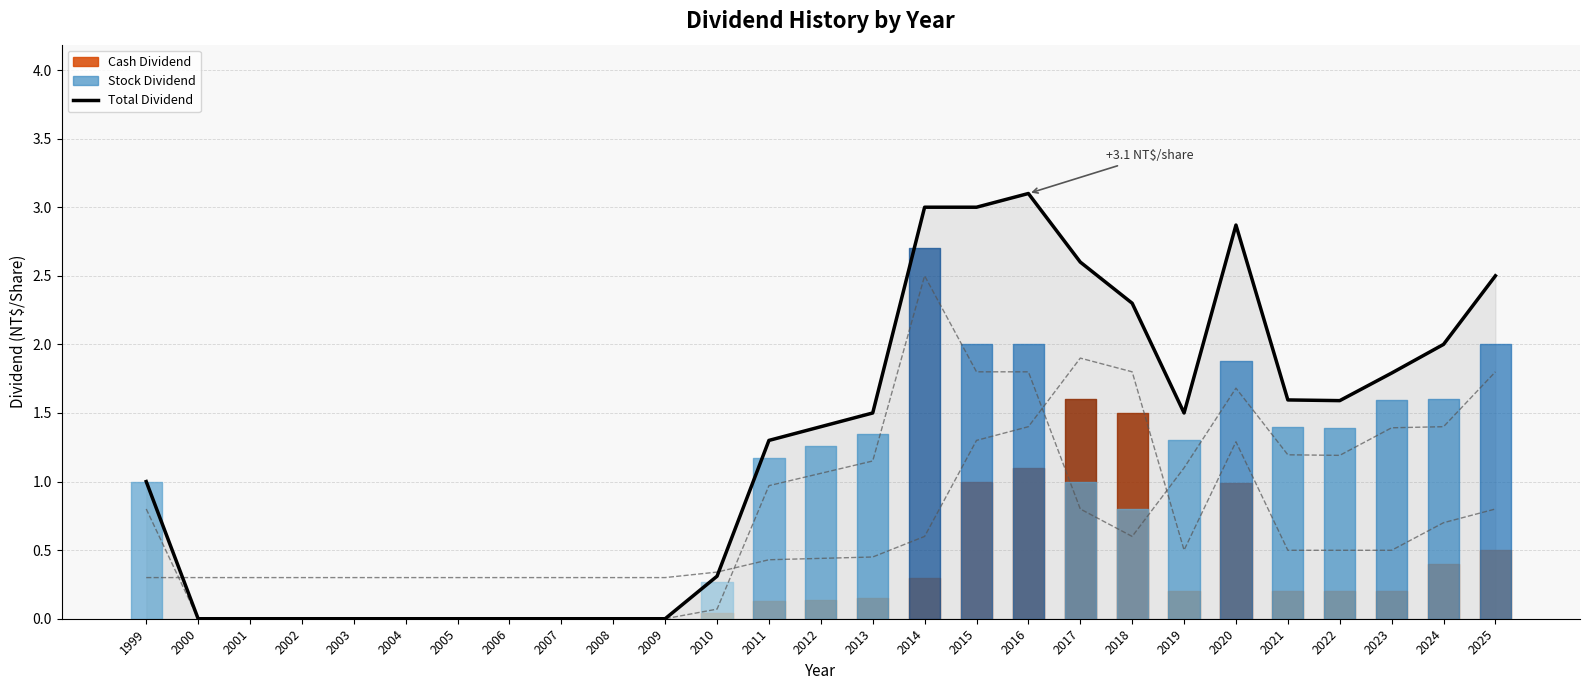

What is the difference between the maximum and minimum values in the Total Dividend series?

3.1